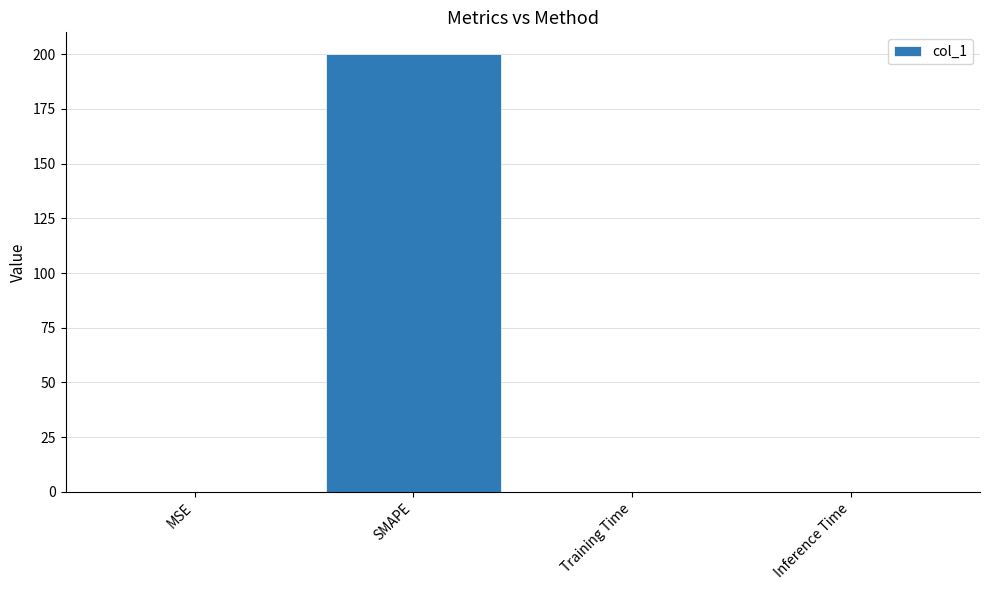

What is the greatest value displayed?

200.0